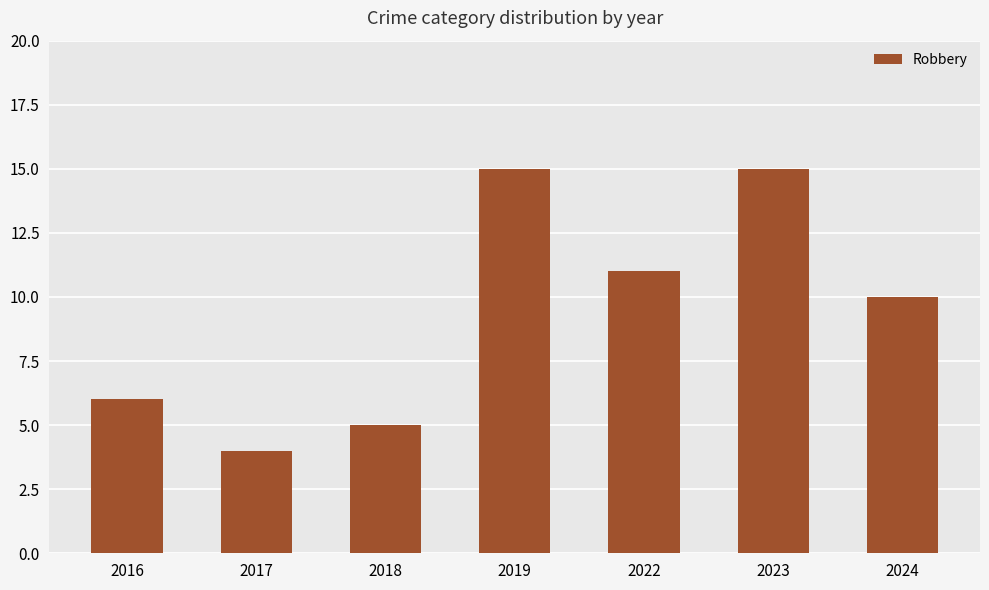

Approximately how many times larger is the value at 2016 compared to 2024?

0.6